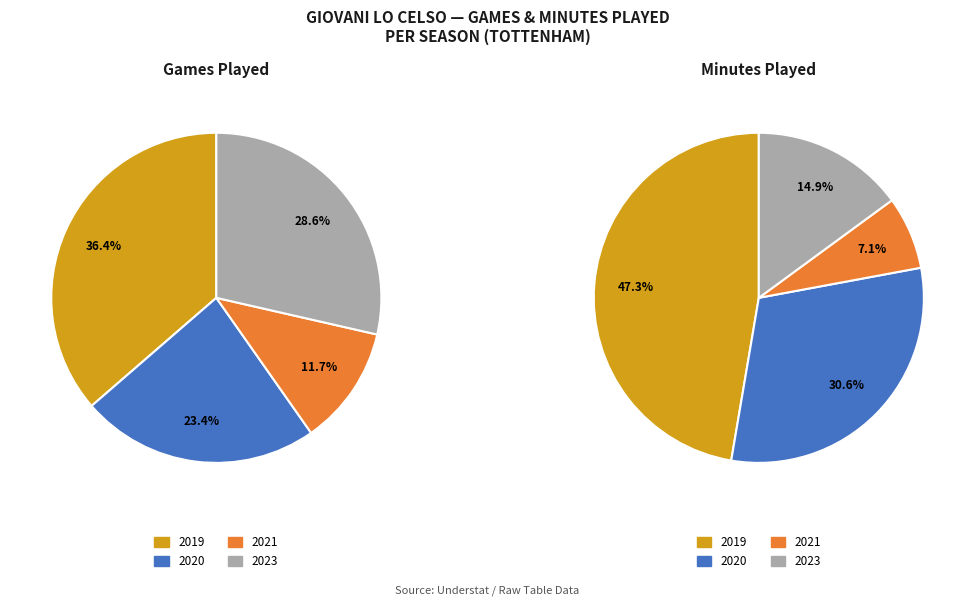

Count the number of slices in the pie.

4